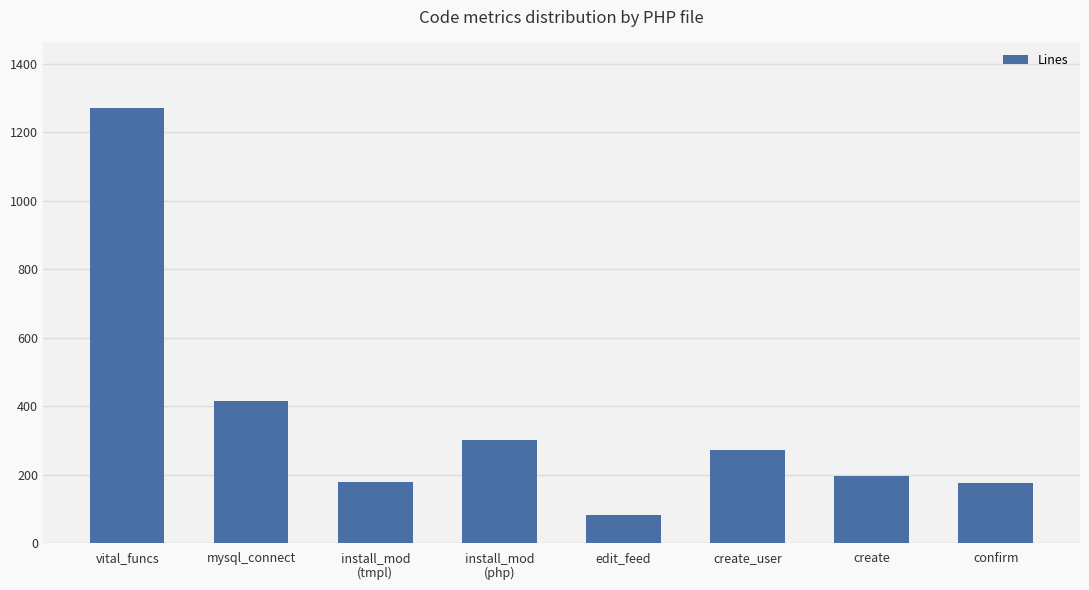

At which category does the chart reach its minimum across all series?

edit_feed